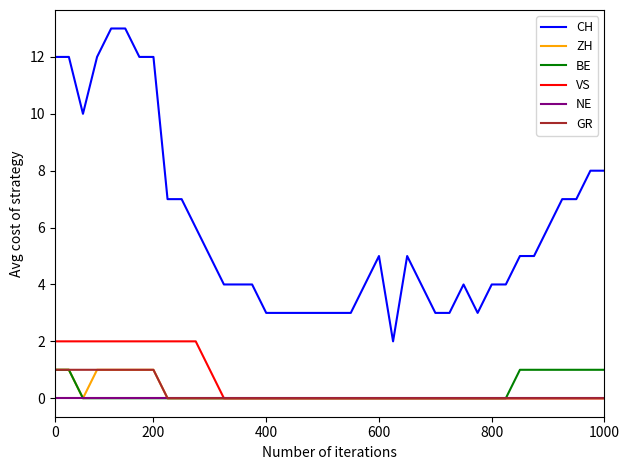

True or false: CH and BE intersect in this chart.

False